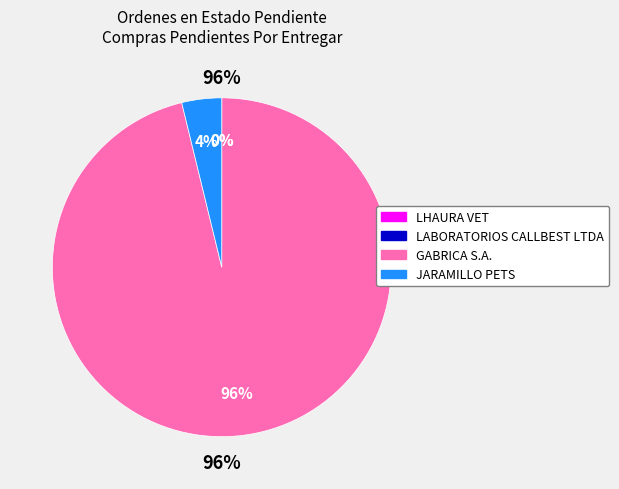

Rank the categories by value from highest to lowest.

GABRICA S.A., JARAMILLO PETS, LHAURA VET, LABORATORIOS CALLBEST LTDA